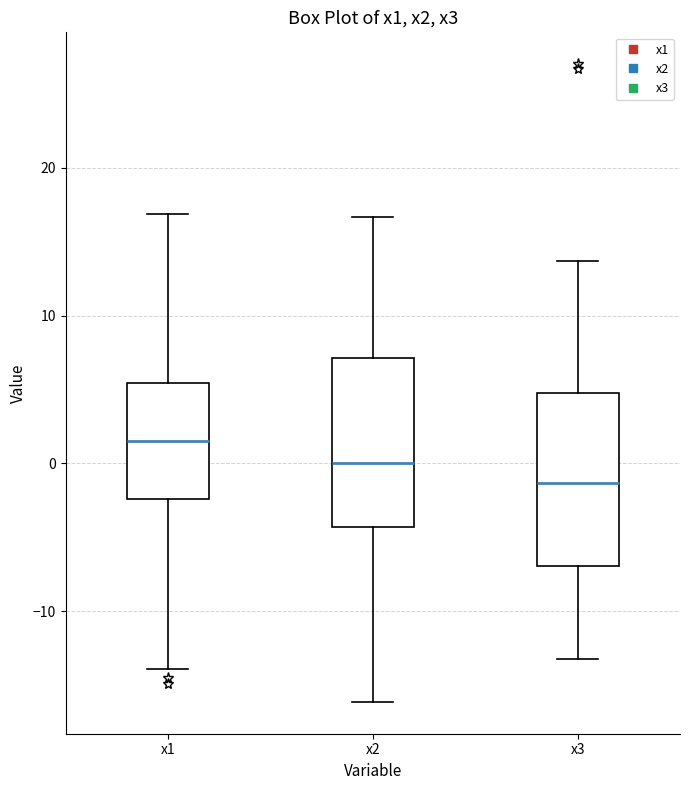

Reading left to right, read every box against the y-axis: the position of its median line, the range the box covers, and the ends of its whiskers. The values are not printed on the chart, so give them approximately, as read against the axis.

x1: median 2, box -2 to 5, whiskers -14 to 17
x2: median 0, box -4 to 7, whiskers -16 to 17
x3: median -1, box -7 to 5, whiskers -13 to 14